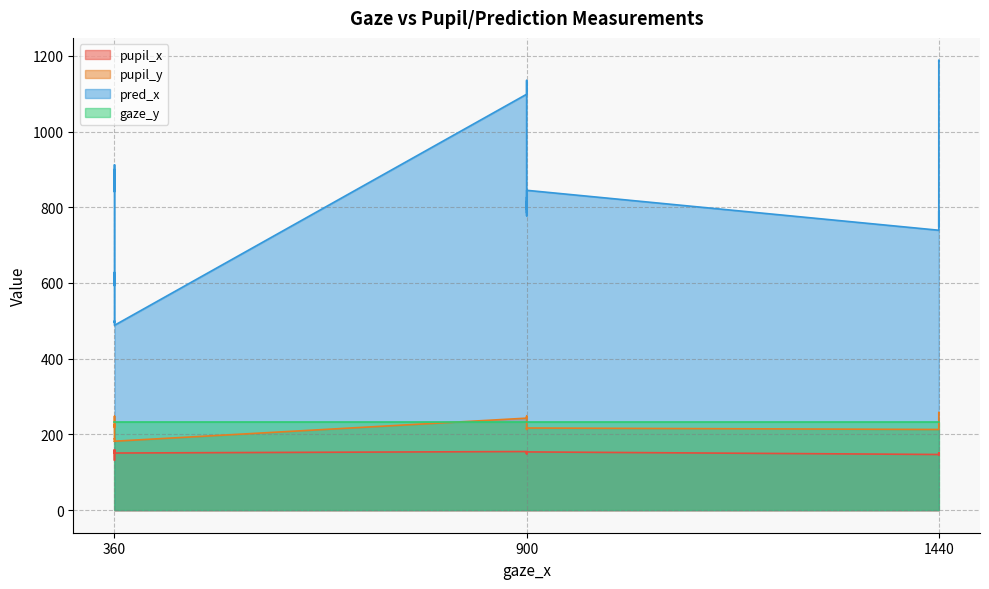

What is the value of the pupil_x point at the 8th from the left?

155.3